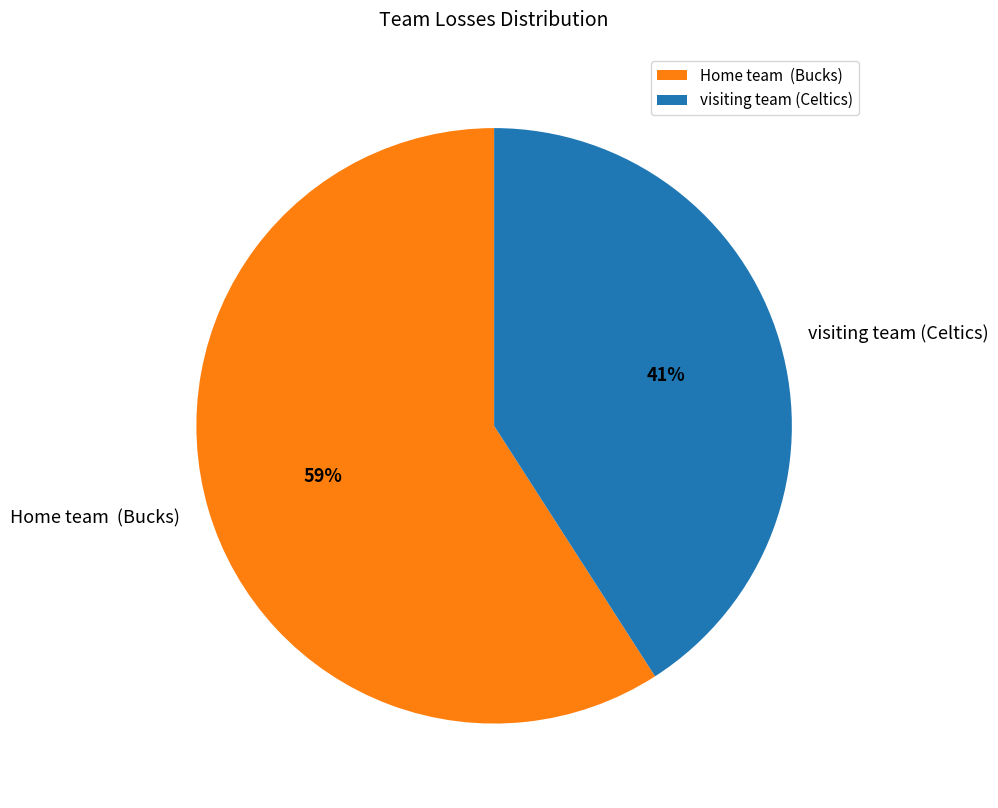

To the nearest percent, what is the average slice percentage?

50%